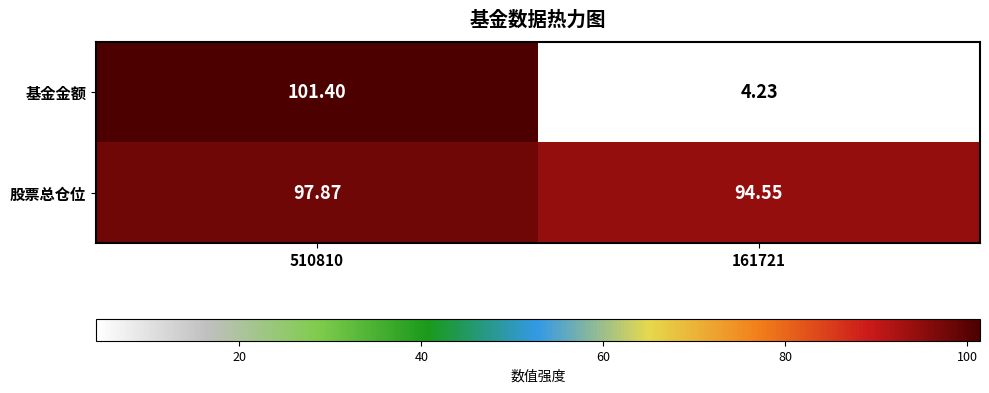

Count the number of data series in this chart.

2